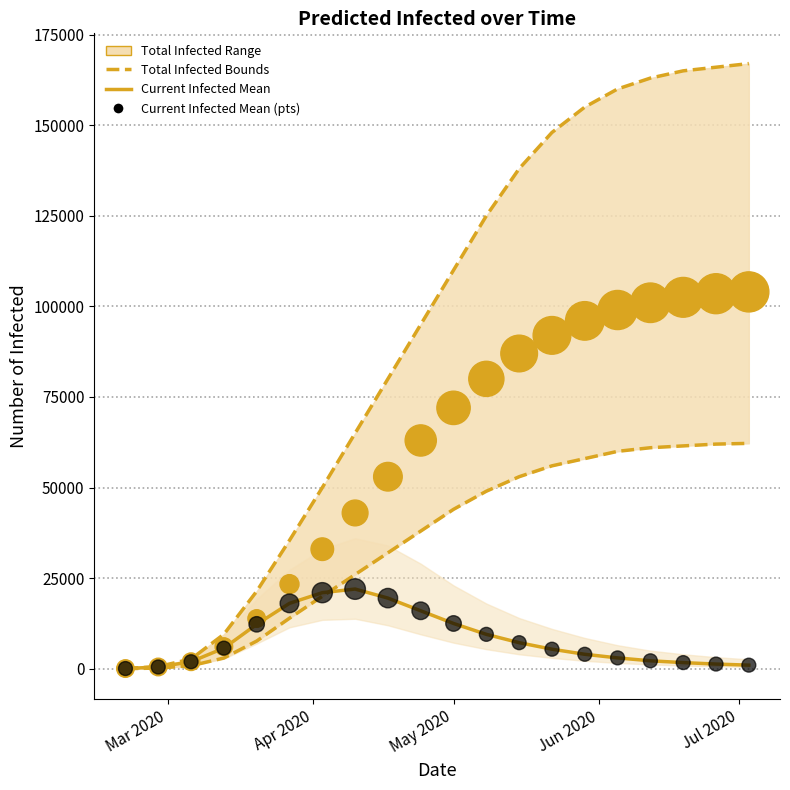

Which series contains the lowest Y value?

predicted_total_infected_lower_line